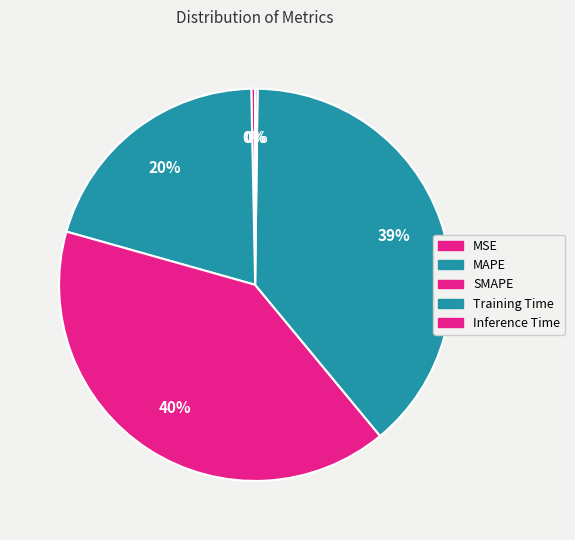

What is the change in value from MAPE to Inference Time?

-1.0